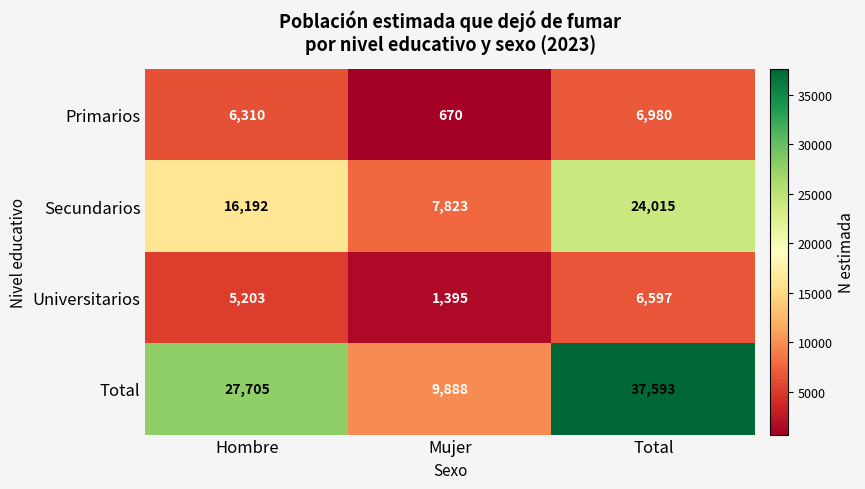

The value of Secundarios at Hombre is 16192. True or false?

True